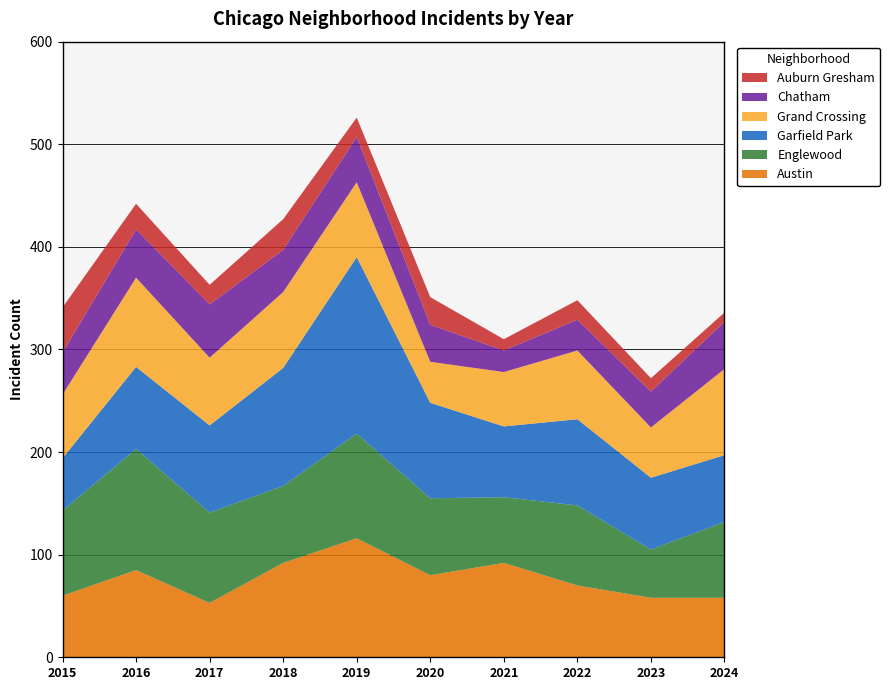

Reading left to right, what are all the values shown in this chart?

Austin: 2015=60	2016=85	2017=53	2018=92	2019=116	2020=80	2021=92	2022=70	2023=58	2024=58
Englewood: 2015=83	2016=118	2017=88	2018=75	2019=102	2020=75	2021=64	2022=78	2023=47	2024=74
Garfield Park: 2015=51	2016=80	2017=85	2018=115	2019=172	2020=93	2021=69	2022=84	2023=70	2024=65
Grand Crossing: 2015=62	2016=87	2017=66	2018=74	2019=73	2020=40	2021=53	2022=67	2023=49	2024=84
Chatham: 2015=41	2016=47	2017=52	2018=41	2019=44	2020=36	2021=21	2022=30	2023=35	2024=46
Auburn Gresham: 2015=44	2016=25	2017=19	2018=30	2019=19	2020=27	2021=11	2022=19	2023=13	2024=9